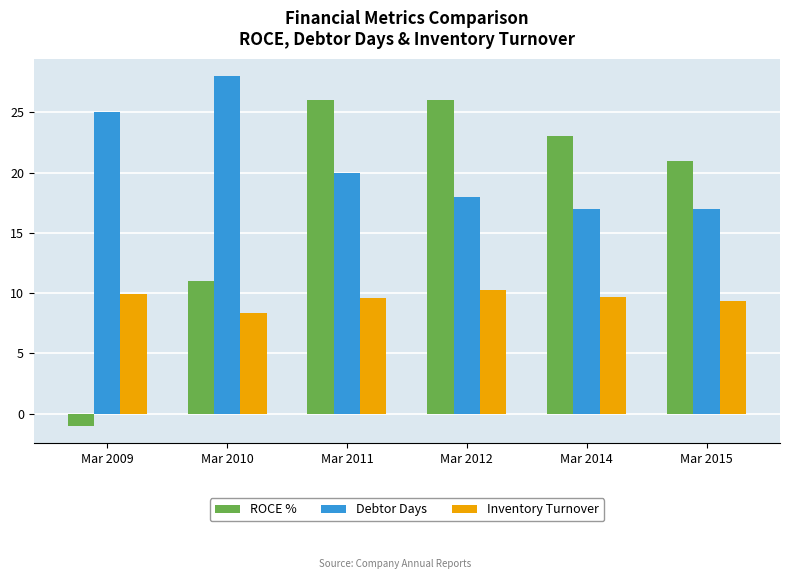

Rank the series by their maximum value, from highest to lowest.

Debtor Days, ROCE %, Inventory Turnover